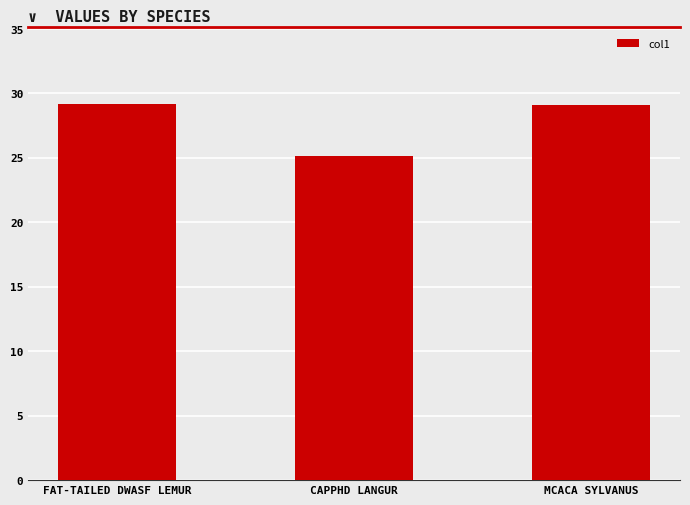

At which category does the chart reach its minimum across all series?

CAPPHD LANGUR